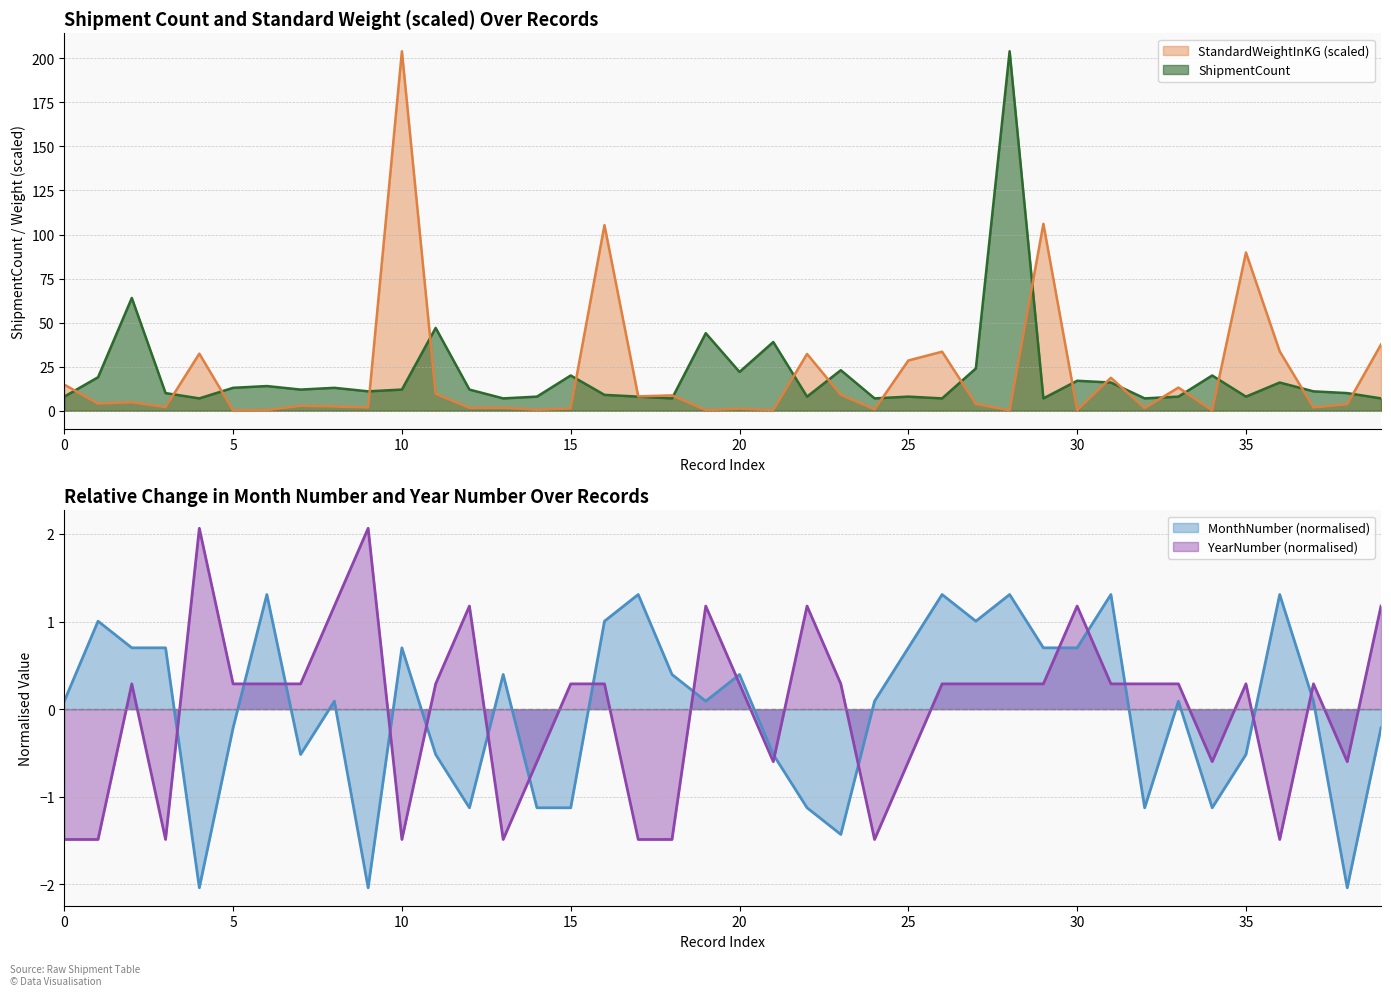

The value of YearNumber (normalised) at 15 is 0.1. True or false?

False